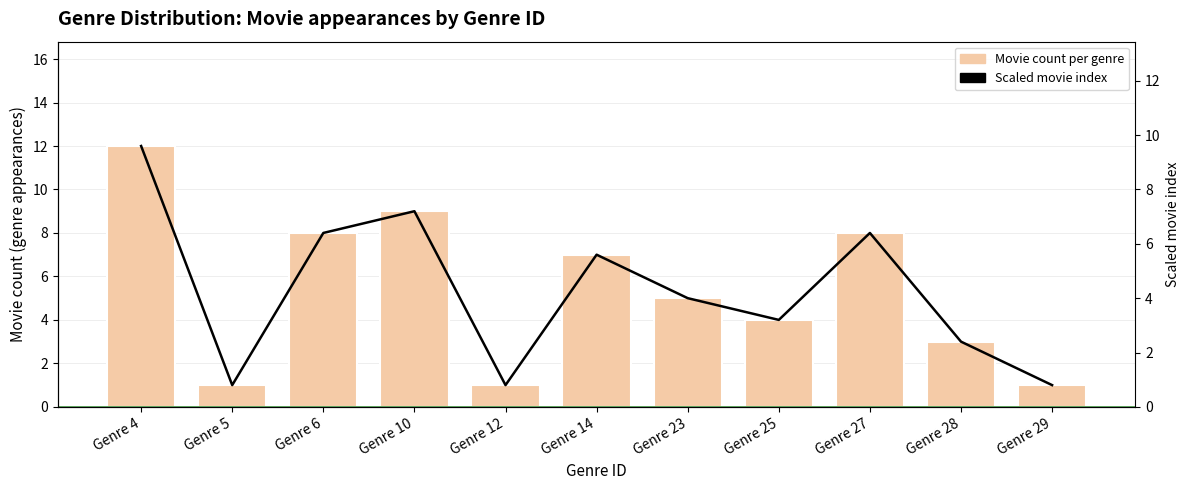

Reading left to right, extract all data points from this chart.

Movie count per genre: Genre 4=12.0	Genre 5=1.0	Genre 6=8.0	Genre 10=9.0	Genre 12=1.0	Genre 14=7.0	Genre 23=5.0	Genre 25=4.0	Genre 27=8.0	Genre 28=3.0	Genre 29=1.0
Scaled movie index: Genre 4=9.6	Genre 5=0.8	Genre 6=6.4	Genre 10=7.2	Genre 12=0.8	Genre 14=5.6	Genre 23=4.0	Genre 25=3.2	Genre 27=6.4	Genre 28=2.4	Genre 29=0.8